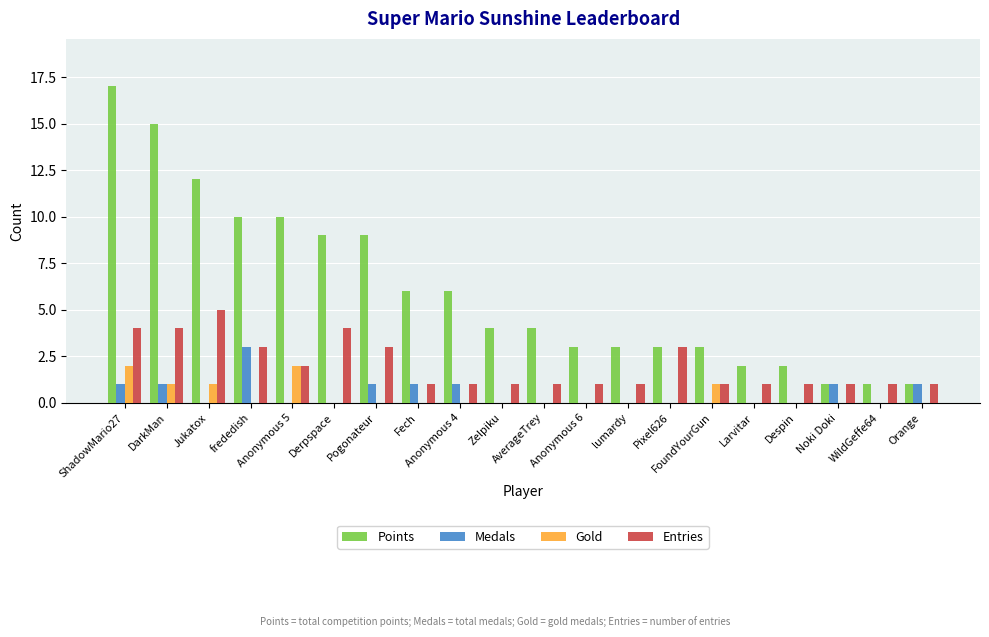

What is the maximum value shown in the chart?

17